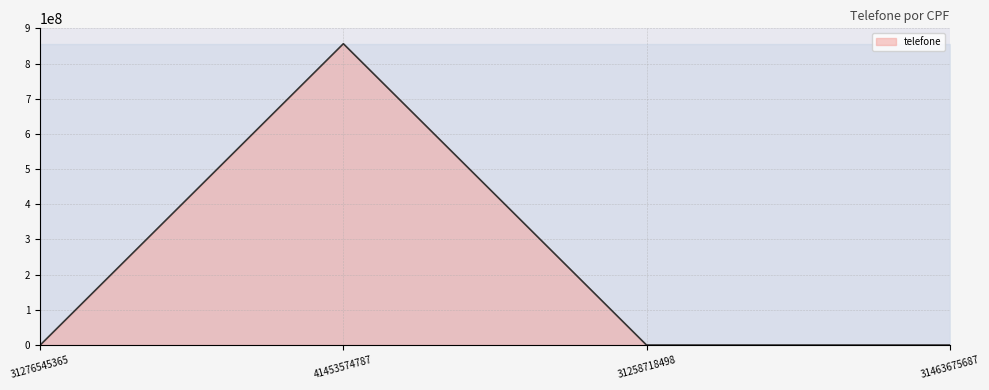

The chart shows a value of 856253445 at 41453574787. True or false?

True